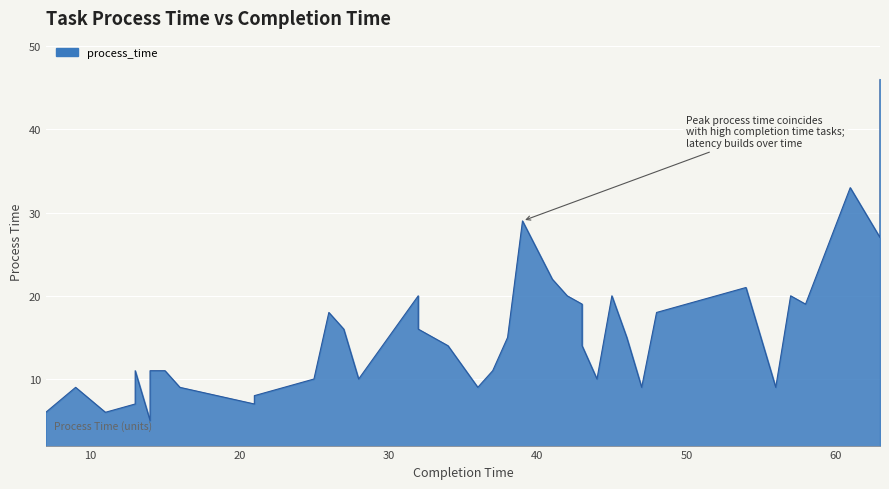

Reading right to left, transcribe all the data shown in this chart.

46	27	30	33	19	20	20	9	21	18	9	15	20	10	14	19	20	22	29	15	11	9	14	16	20	10	16	18	10	8	7	9	11	11	5	11	7	6	9	6